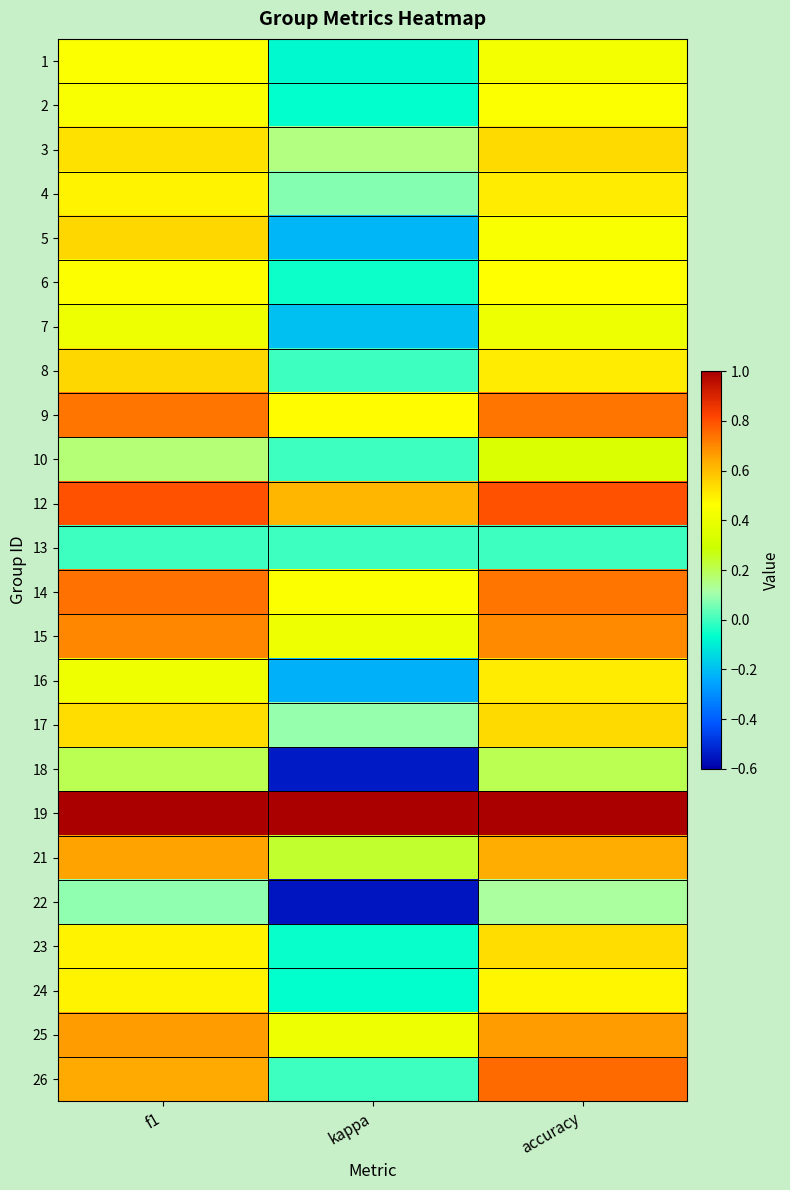

Between kappa and f1, which is larger?

f1